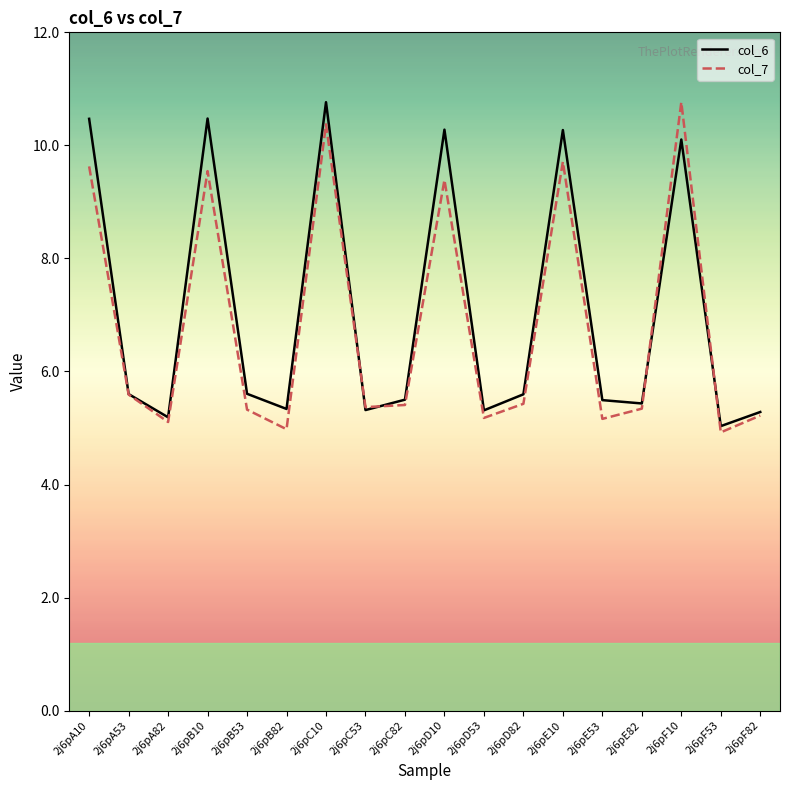

What is the difference between the second highest and second lowest values in the col_6 series?

5.3